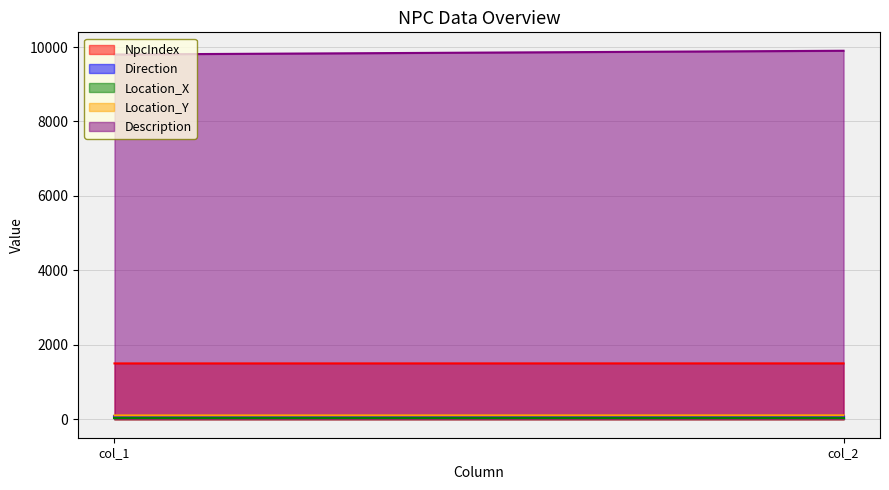

What is the value of the Direction point at the 1st from the left?

90